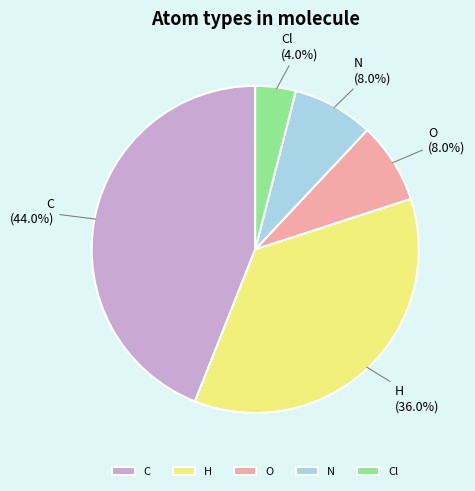

Does O represent more than half of the total?

No